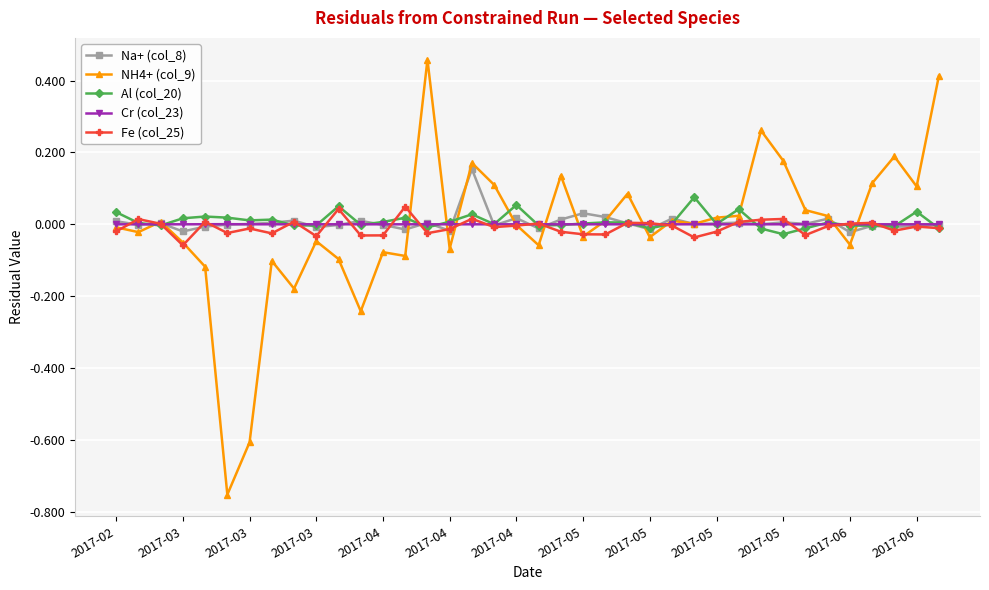

Which series has the largest total across all categories?

Al (col_20)